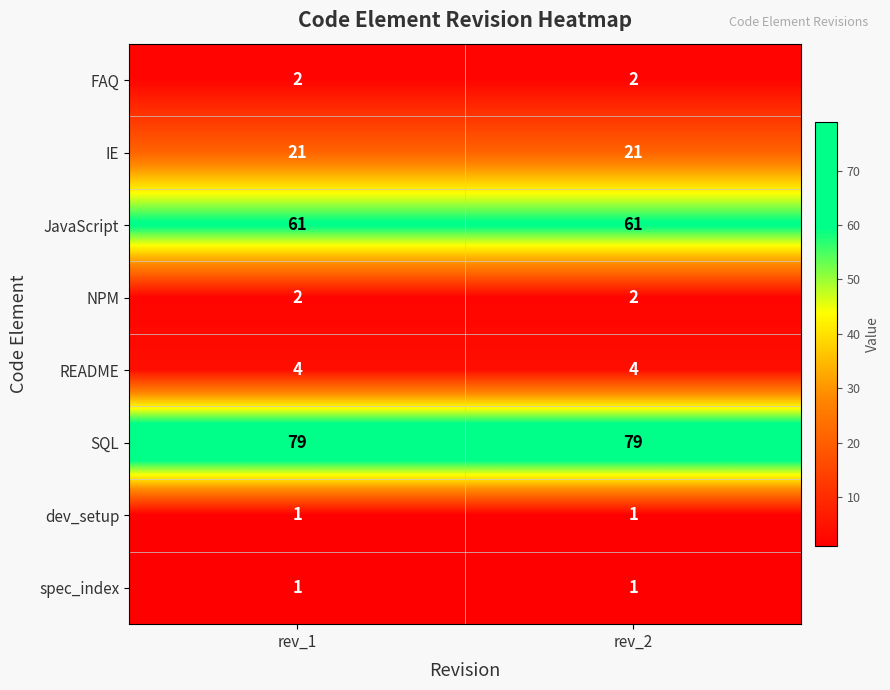

What is the spread (max minus min) of values at rev_2?

78